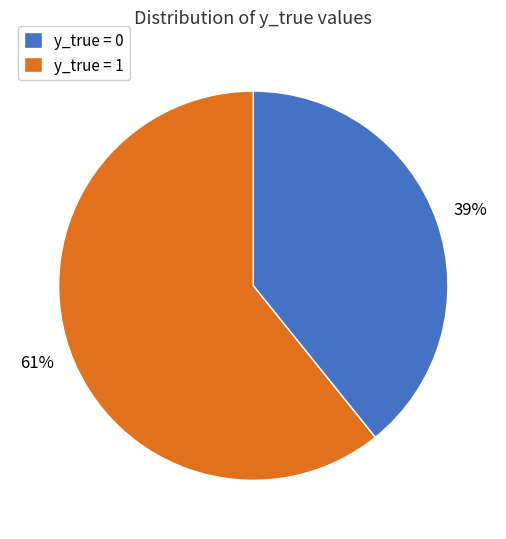

How many slices are in this pie chart?

2